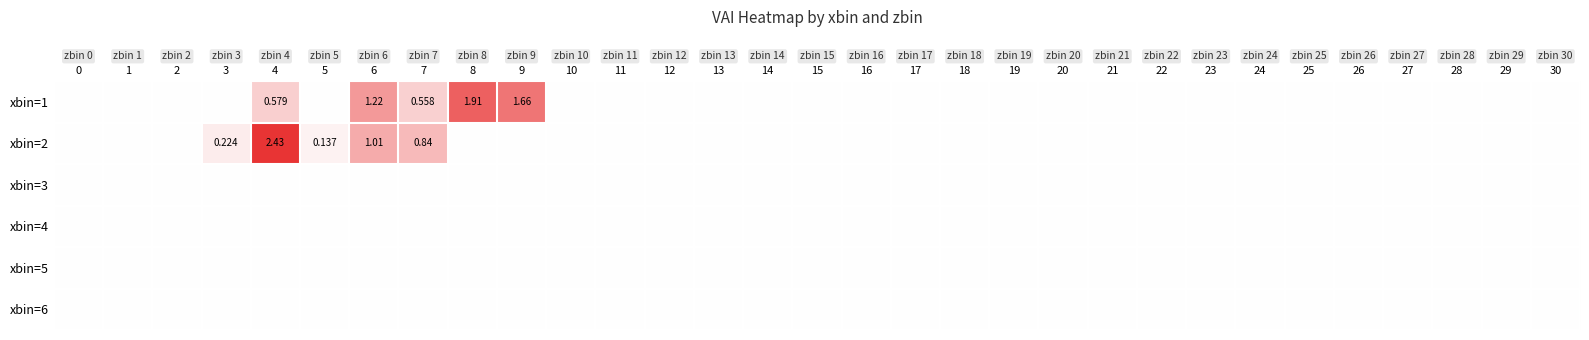

How many positive values does the xbin=2 series have?

5